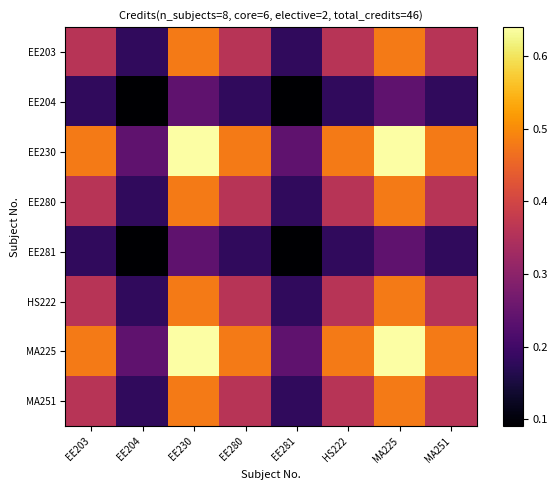

What is the total value across all series at MA225?

3.7